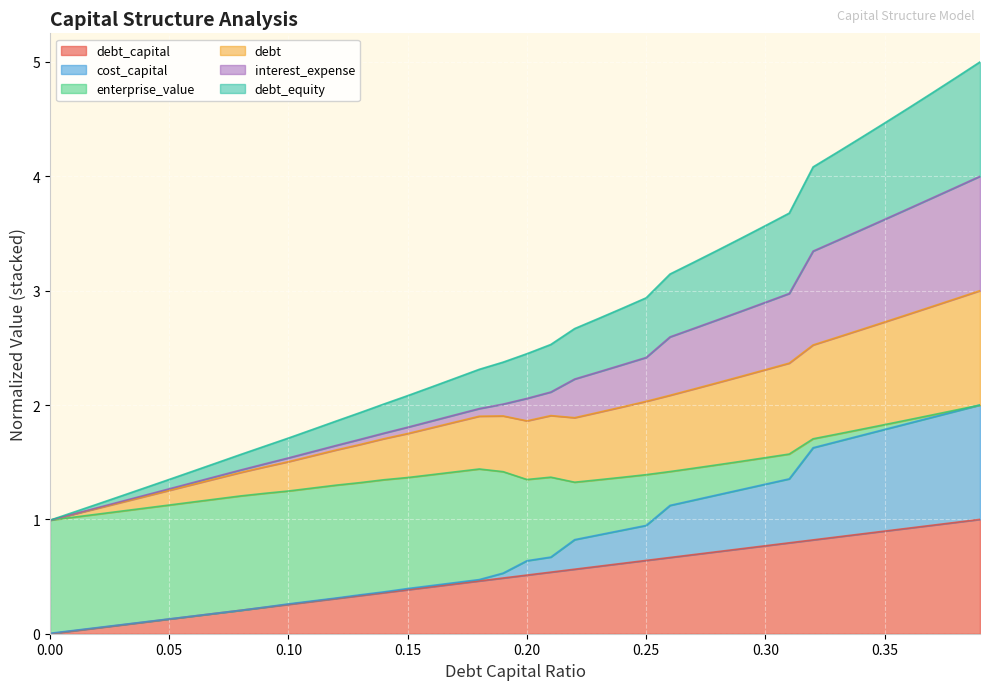

What is the total value across all series at 0.30?

3.6